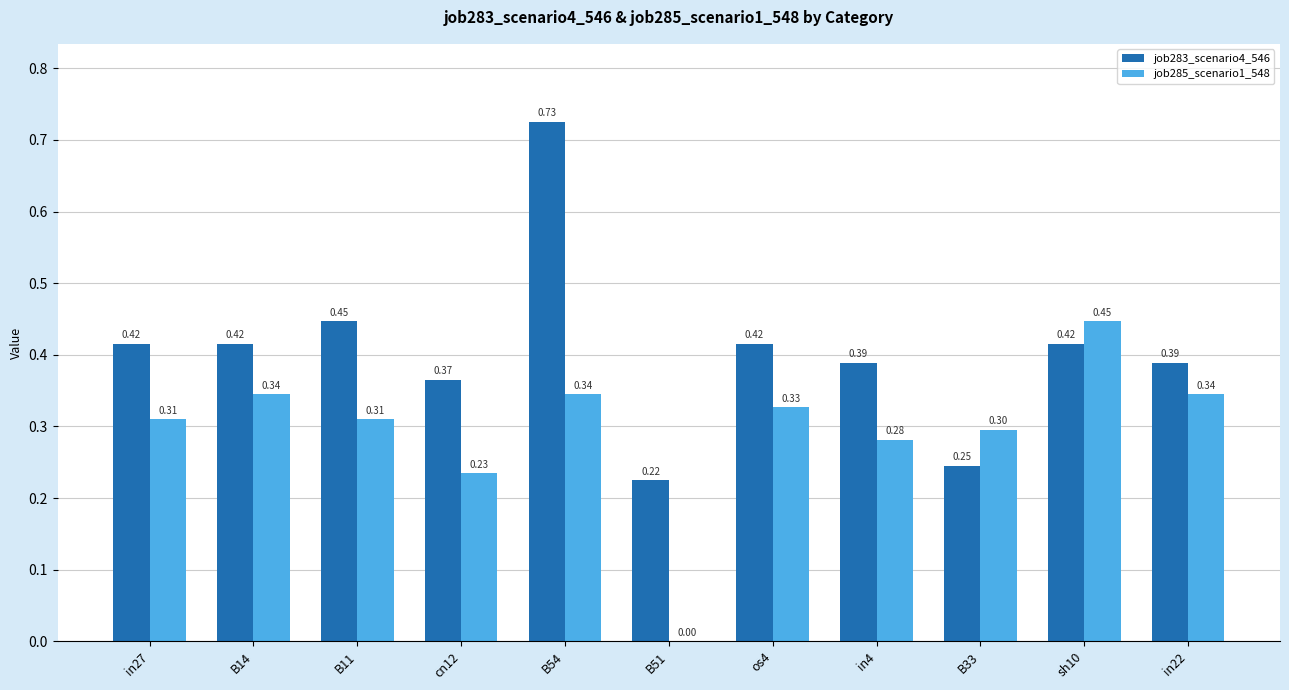

Between sh10 and in22, which series saw the biggest shift?

job285_scenario1_548